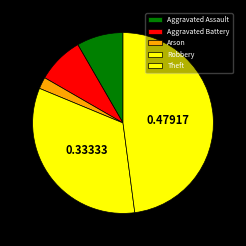

Is the sum of Aggravated Battery and Arson greater than half?

No